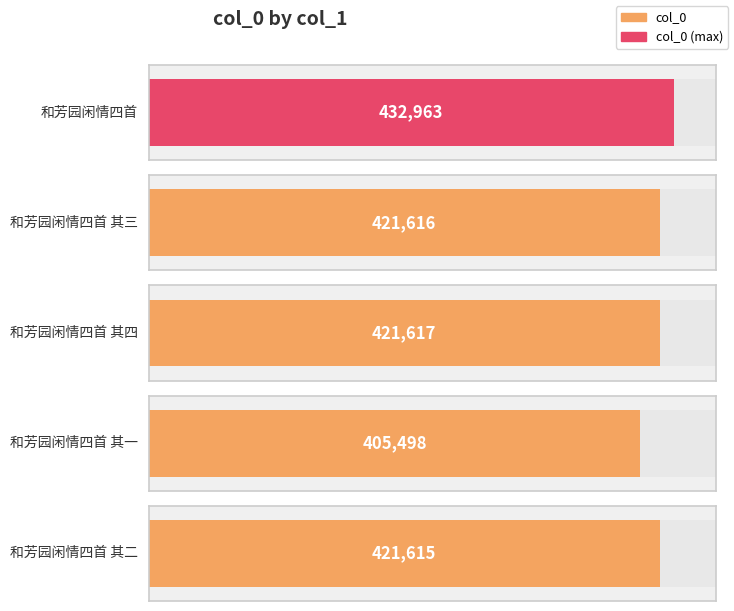

What is the minimum value shown in the chart?

405498